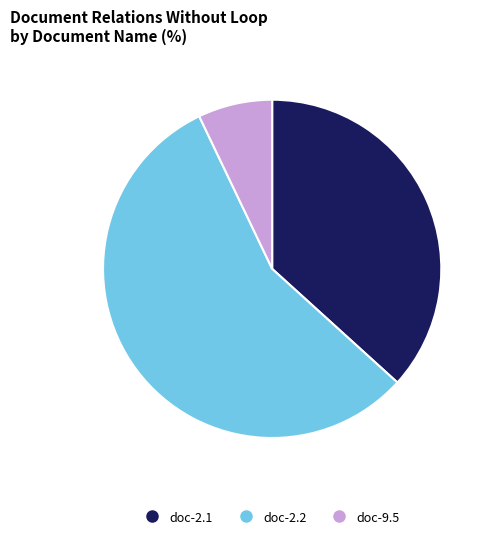

Which slice is the smallest?

doc-9.5